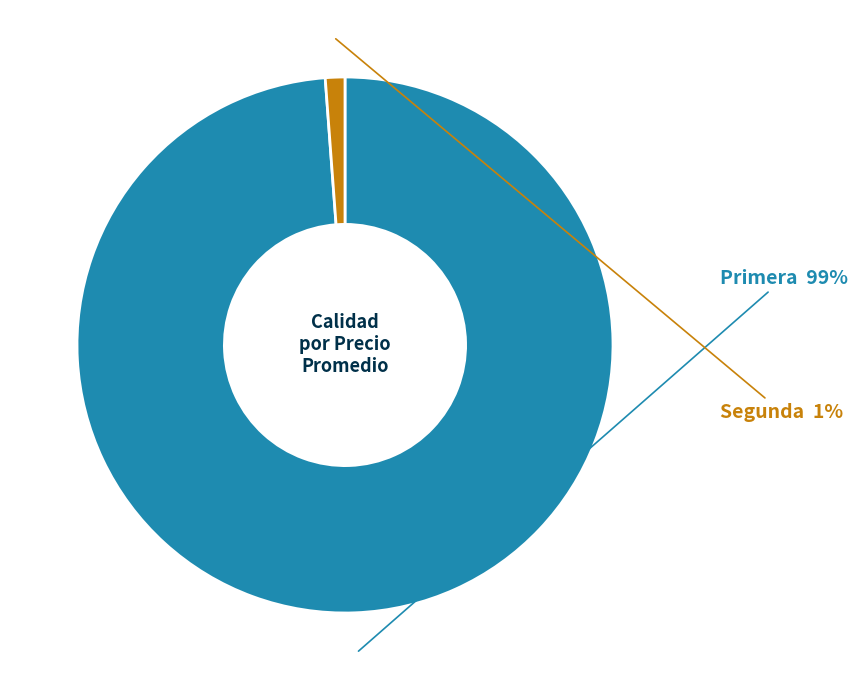

Combined, do Segunda and Primera account for over 50%?

Yes